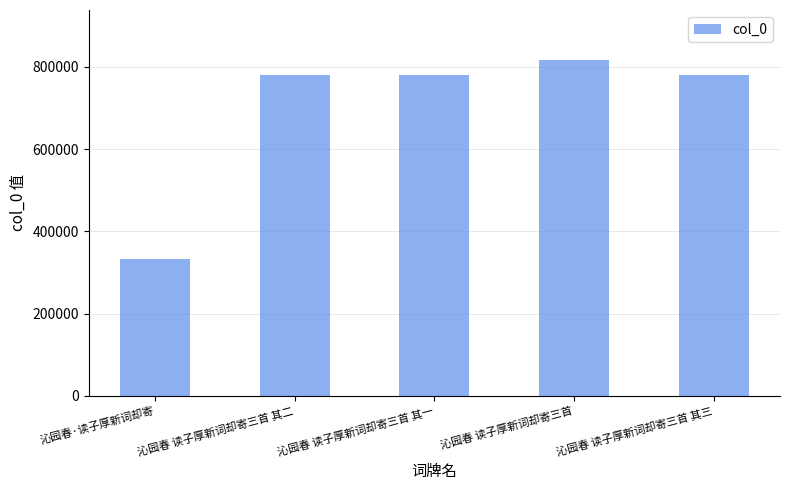

What is the difference between the maximum and second lowest values?

35955